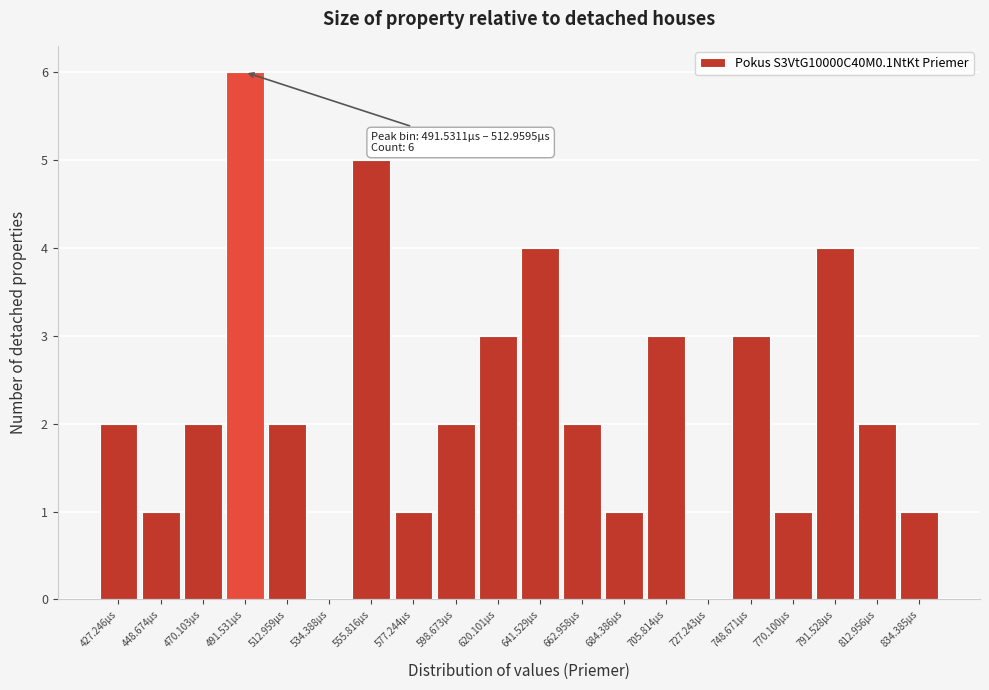

Reading right to left, what are all the values shown in this chart?

834.385µs=1	812.956µs=2	791.528µs=4	770.100µs=1	748.671µs=3	727.243µs=0	705.814µs=3	684.386µs=1	662.958µs=2	641.529µs=4	620.101µs=3	598.673µs=2	577.244µs=1	555.816µs=5	534.388µs=0	512.959µs=2	491.531µs=6	470.103µs=2	448.674µs=1	427.246µs=2